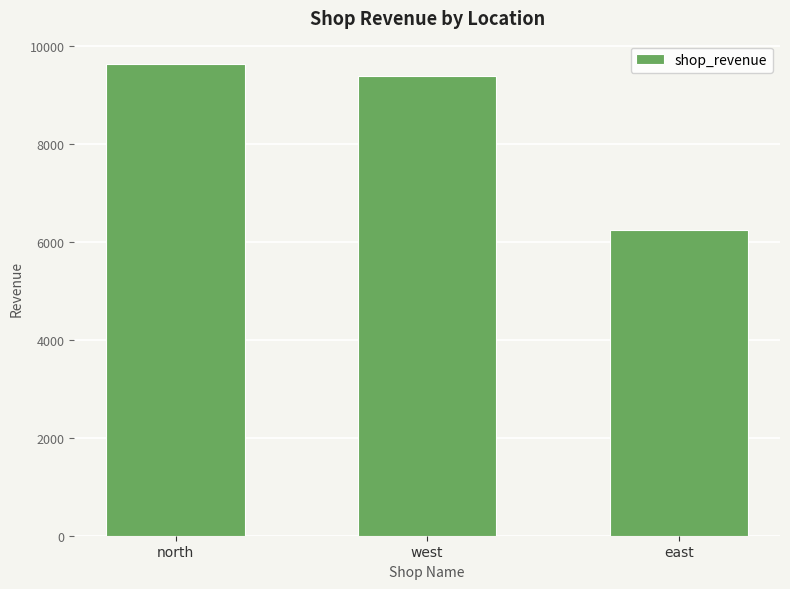

What is the label of the 3rd bar from the left?

east